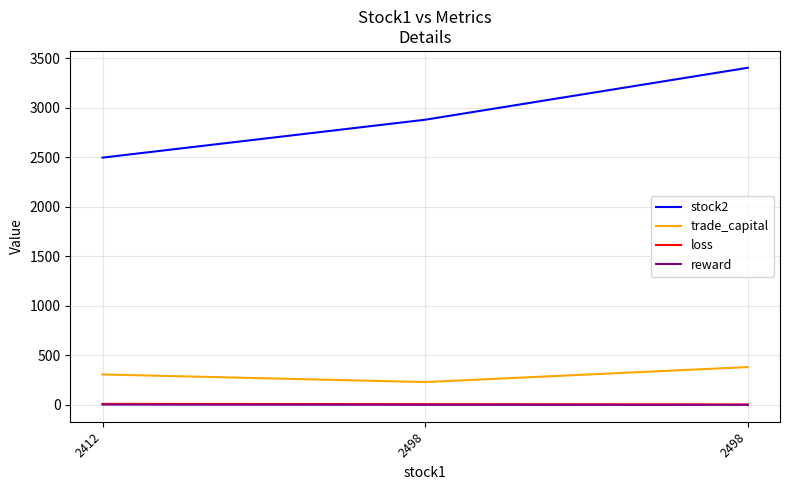

At which category is the sum across all series the highest?

2498